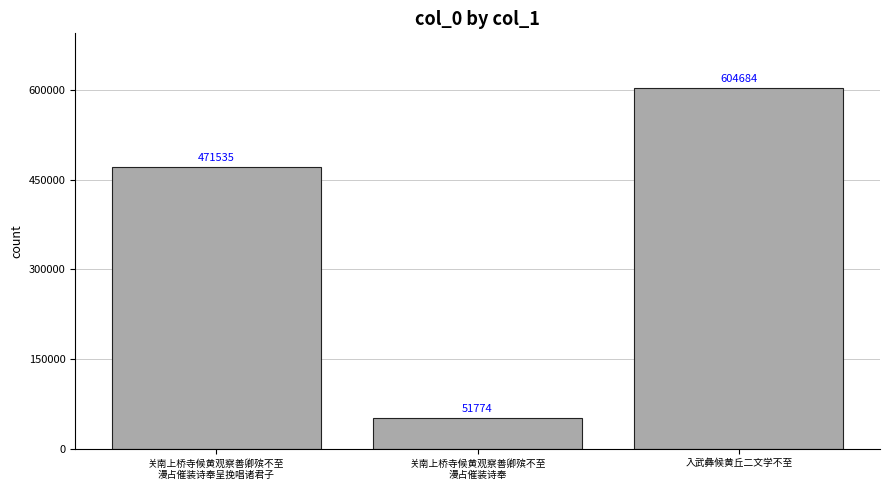

Which has a higher value, 关南上桥寺候黄观察善卿殡不至
漫占催装诗奉 or 关南上桥寺候黄观察善卿殡不至
漫占催装诗奉呈挽唱诸君子?

关南上桥寺候黄观察善卿殡不至
漫占催装诗奉呈挽唱诸君子